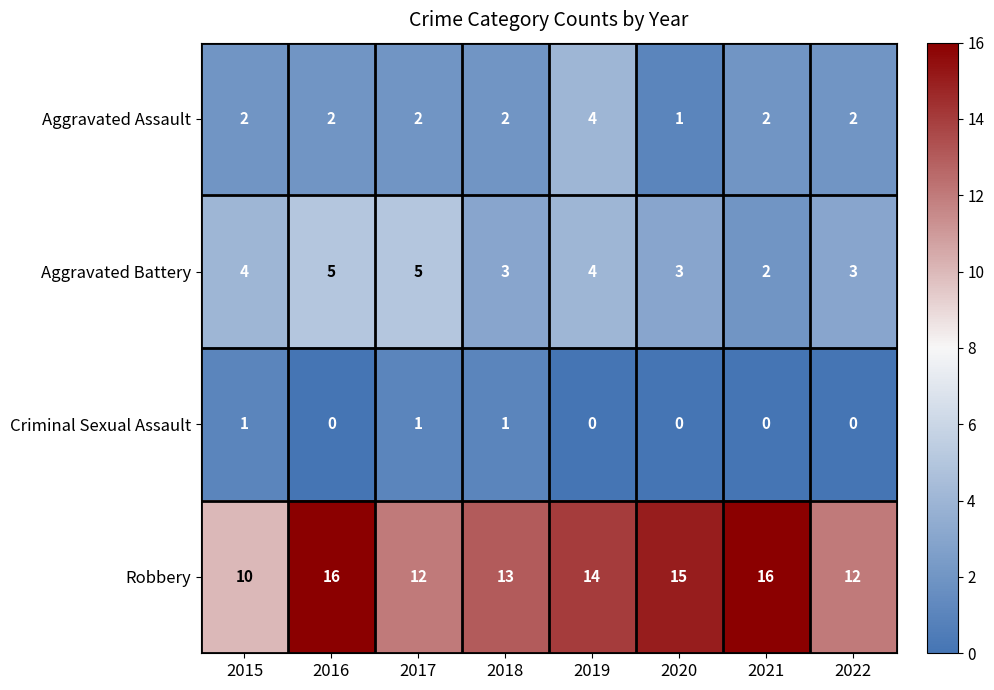

Which series has the largest total across all categories?

Robbery